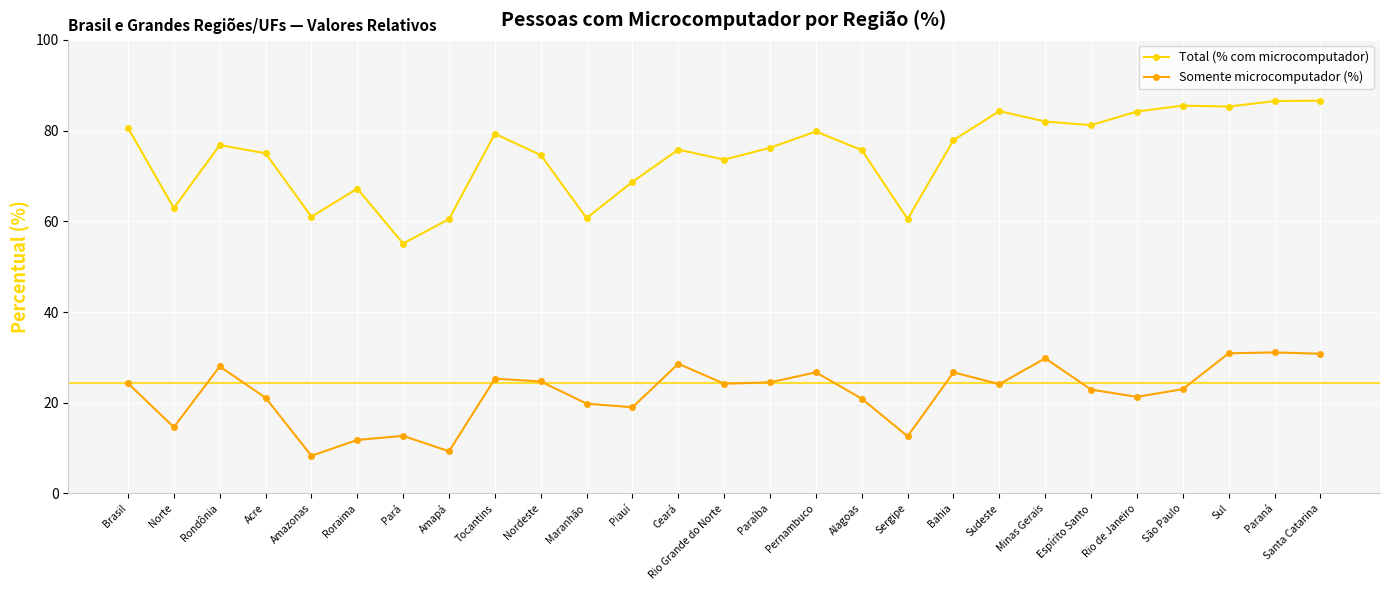

Read the Somente microcomputador (%) value at Santa Catarina.

30.8